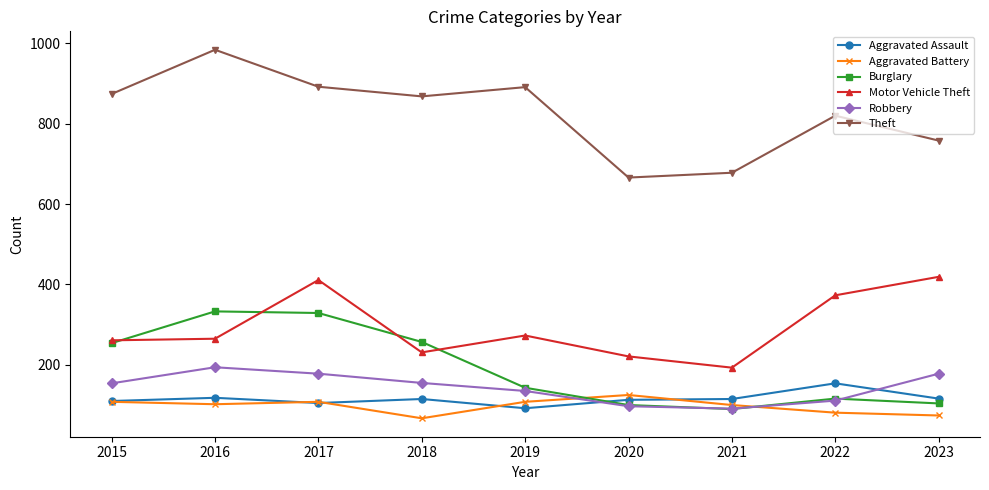

What is the minimum value for Motor Vehicle Theft?

193